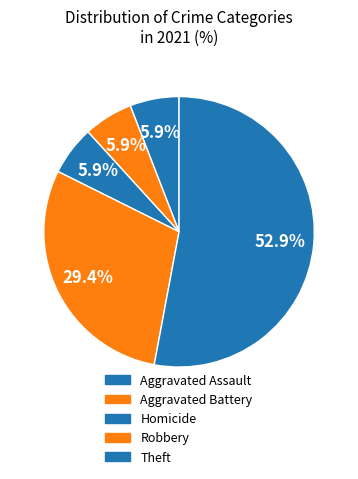

Do Aggravated Assault and Aggravated Battery together represent more than half of the pie?

No